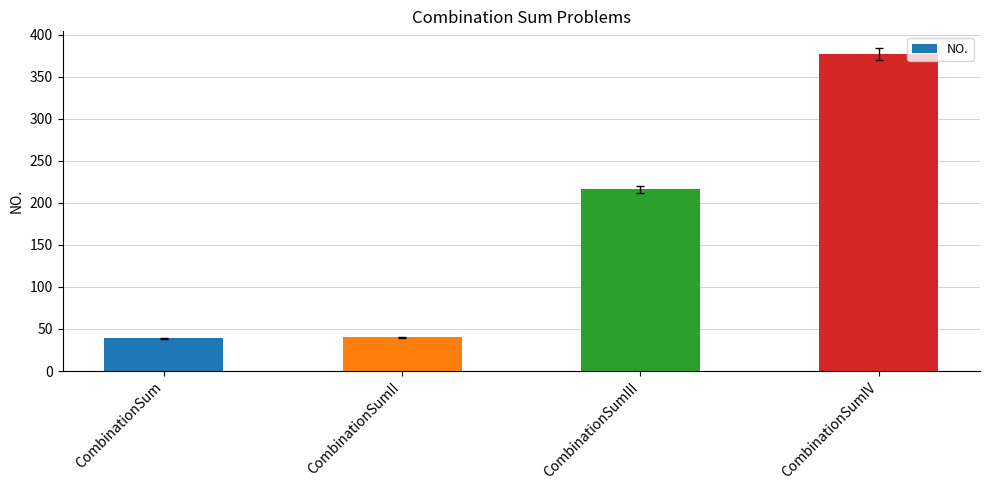

What is the change in value from CombinationSum to CombinationSumII?

+1